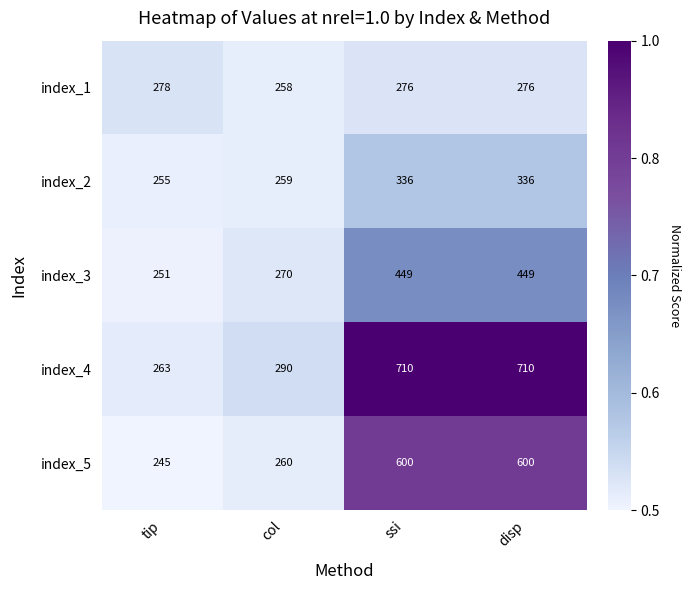

True or false: index_2 has a value of 205 at disp.

False